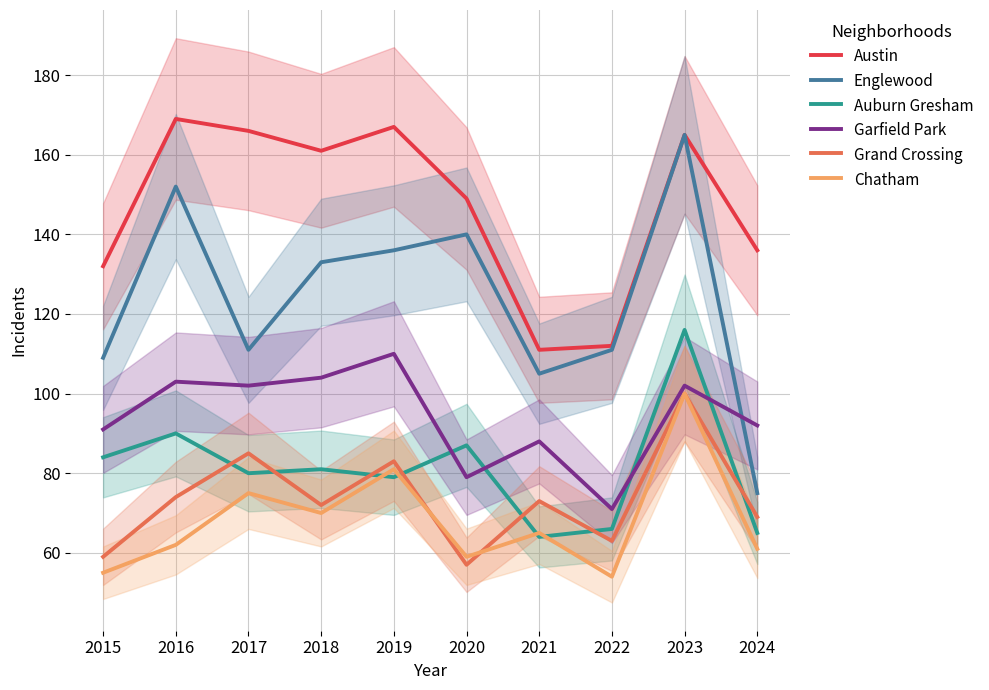

Which series has the largest range (max minus min)?

Englewood